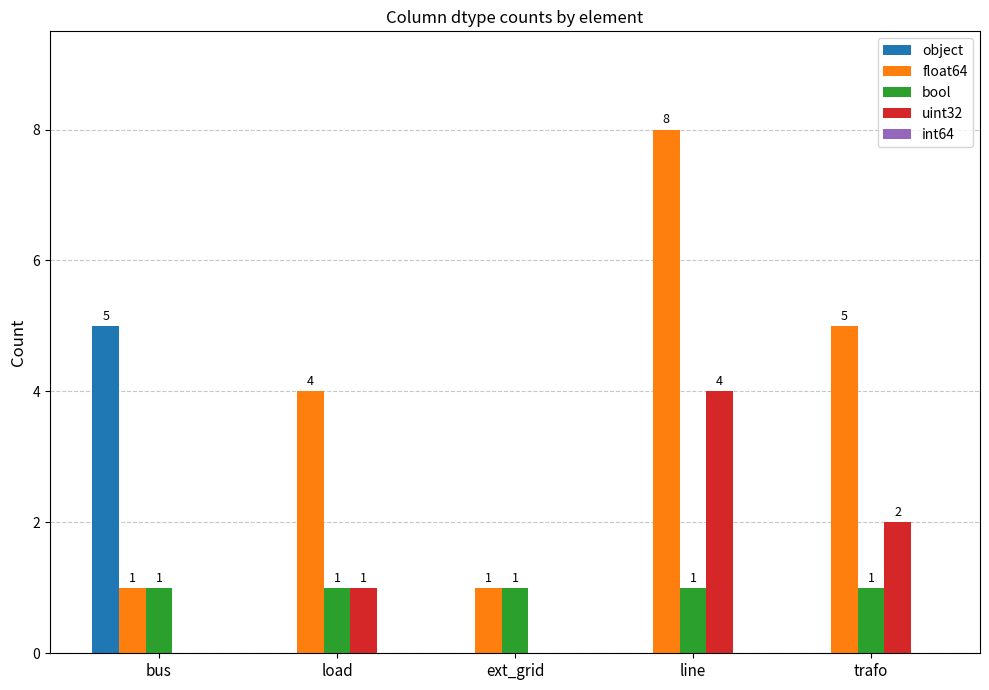

What value does the uint32 series have at load?

1